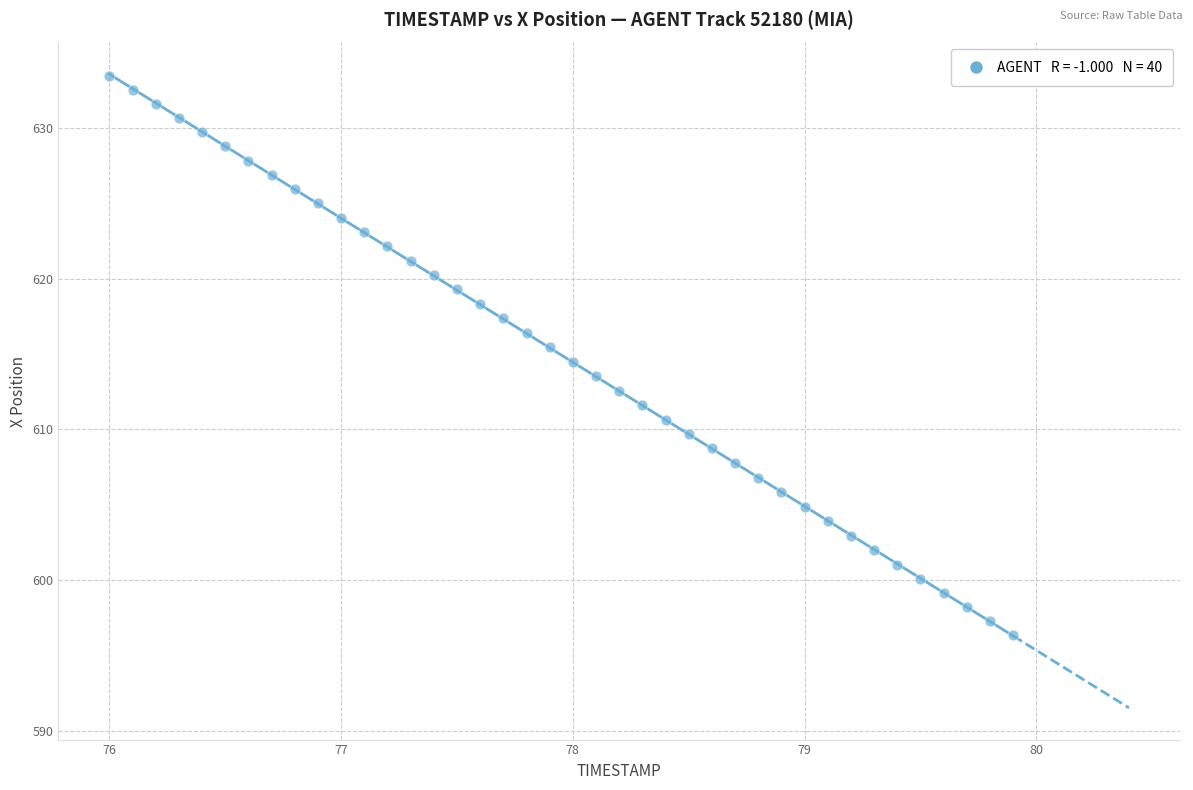

What is the range of Y values (max minus min)?

37.2